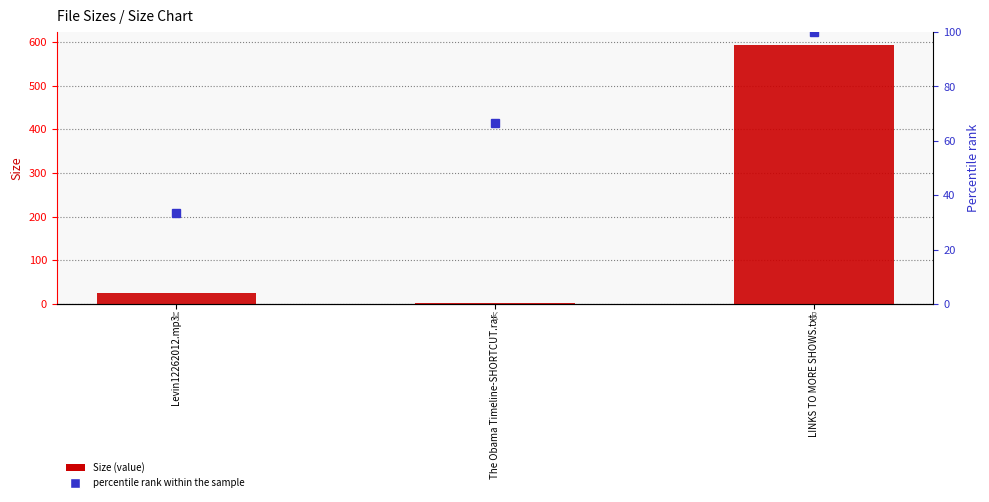

Between Levin12262012.mp3 and LINKS TO MORE SHOWS.txt, which is larger?

LINKS TO MORE SHOWS.txt